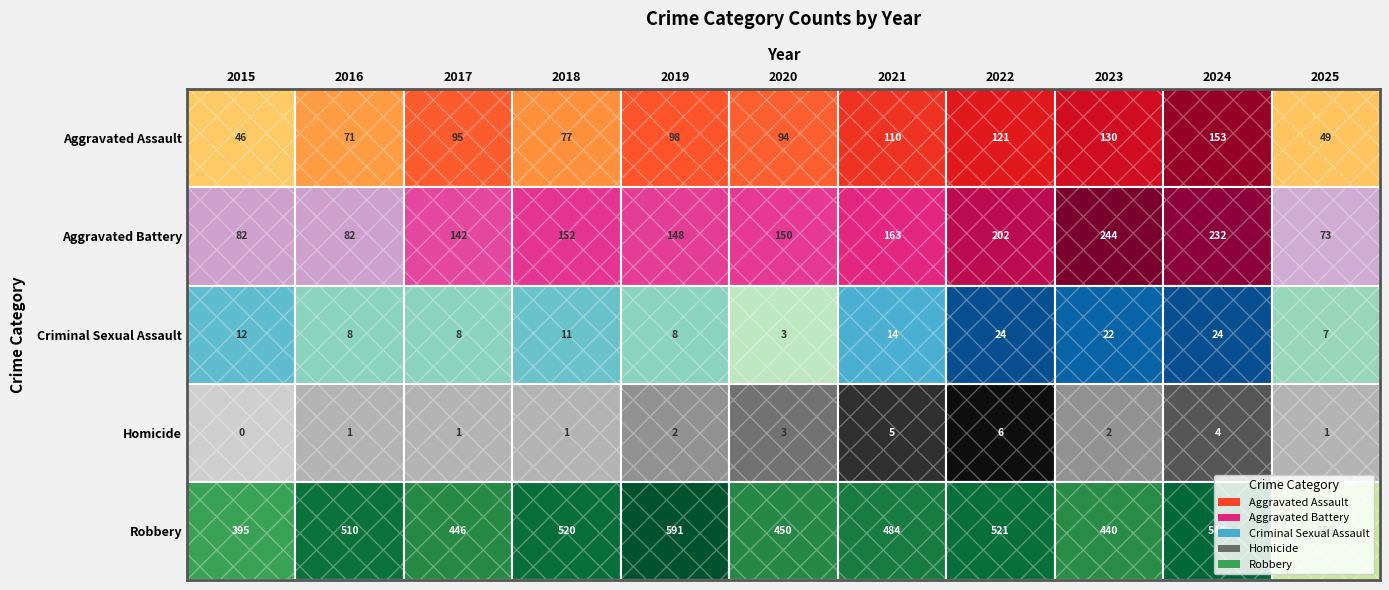

What is the sum of the Aggravated Assault values at 2020 and 2017?

189